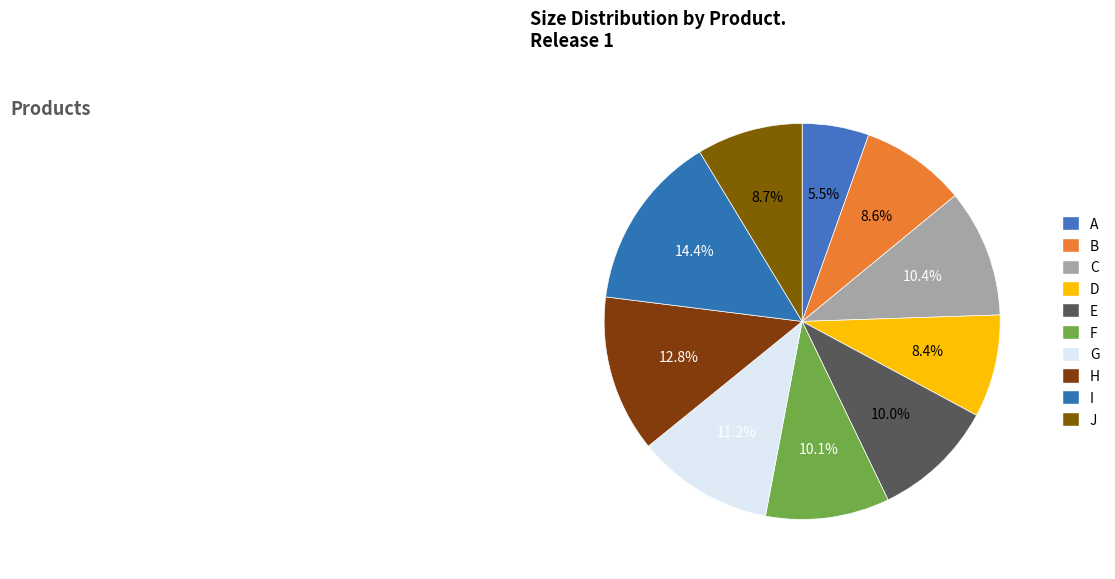

Which category has the smallest portion of the pie?

A